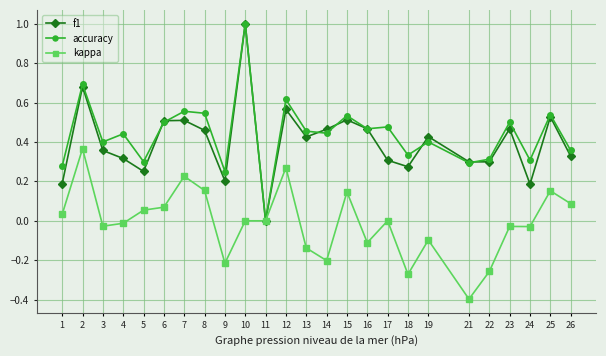

Is it true that accuracy equals 0.8 at 4?

False